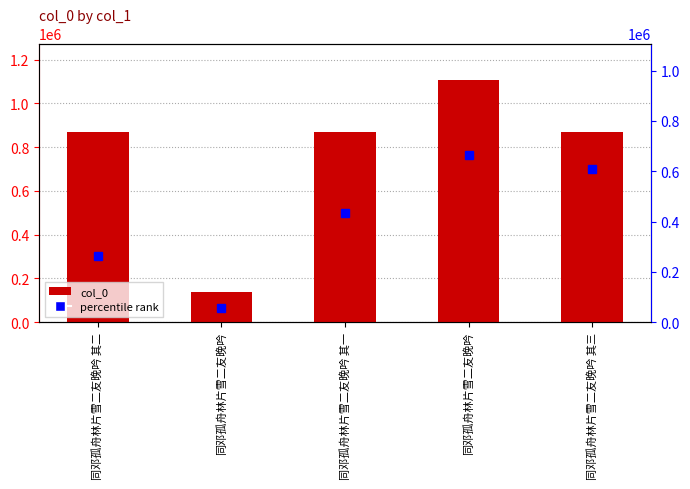

Where does the data first go above 870636?

同邓孤舟林片雪二友晚吟 其一